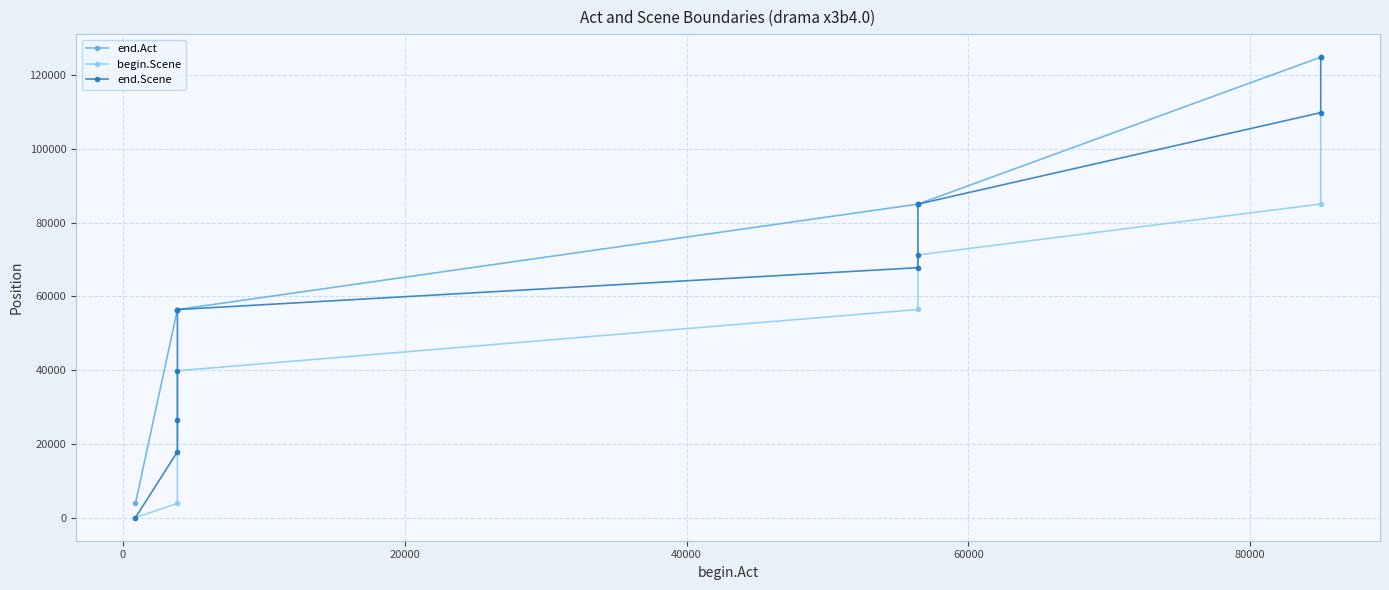

What is the difference between the maximum and second lowest values in the end.Act series?

68418